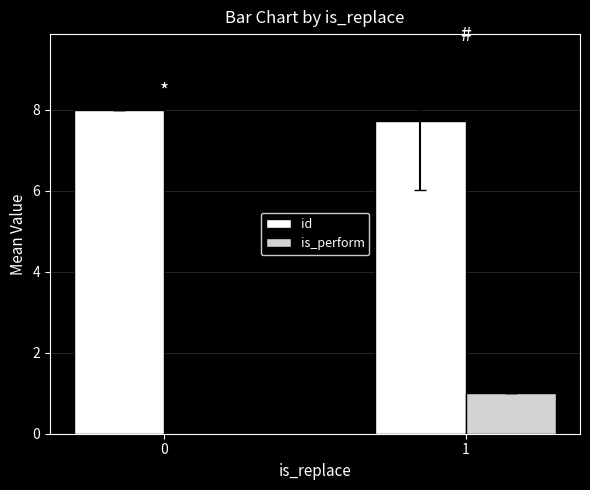

What is the sum of all id values?

15.7